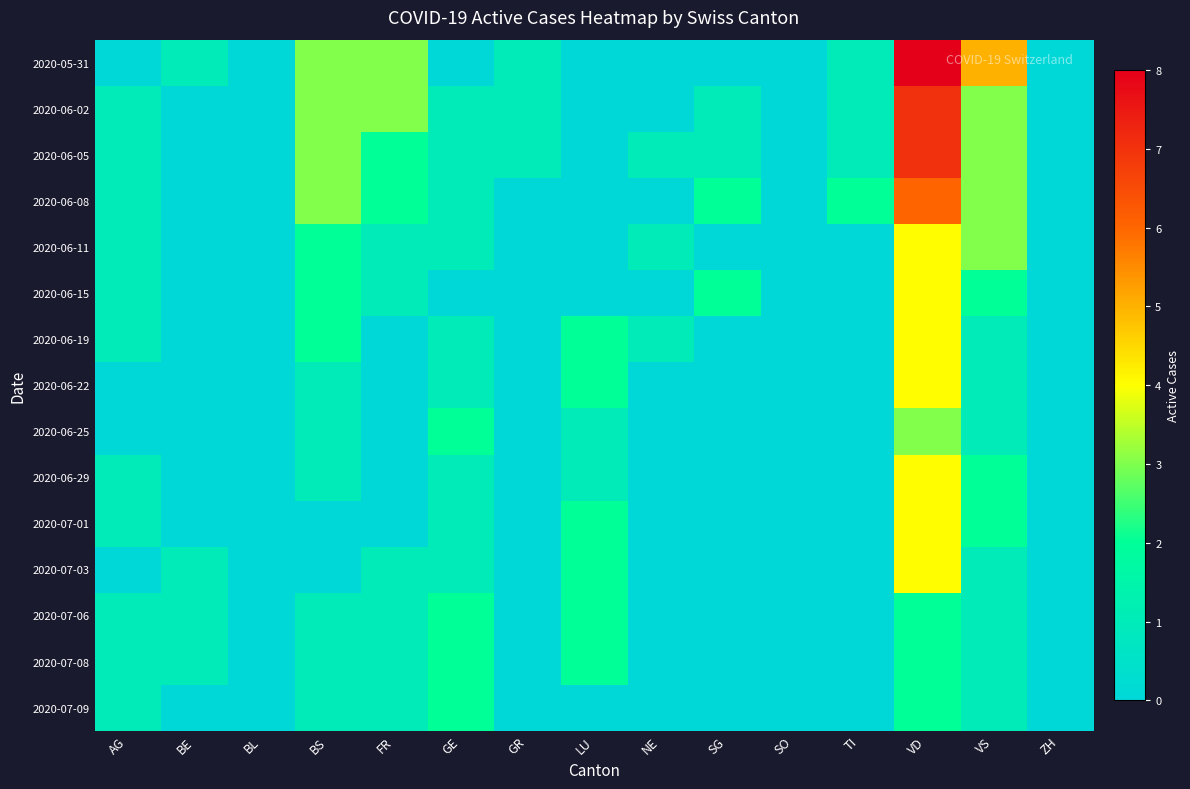

Count the number of data series in this chart.

15